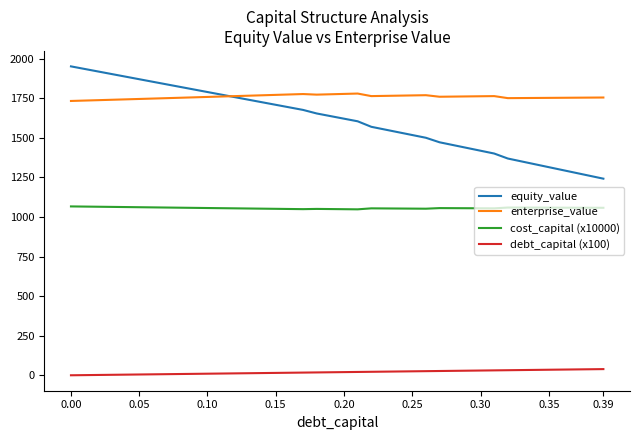

How many lines are shown in the chart?

4